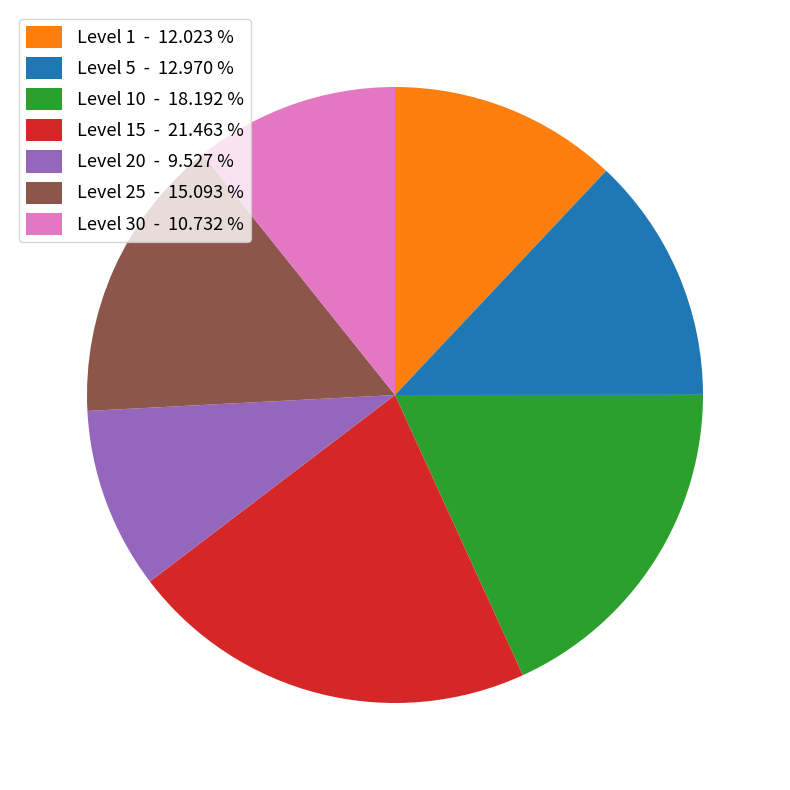

Between Level 30 - 10.732 % and Level 15 - 21.463 %, which is larger?

Level 15 - 21.463 %